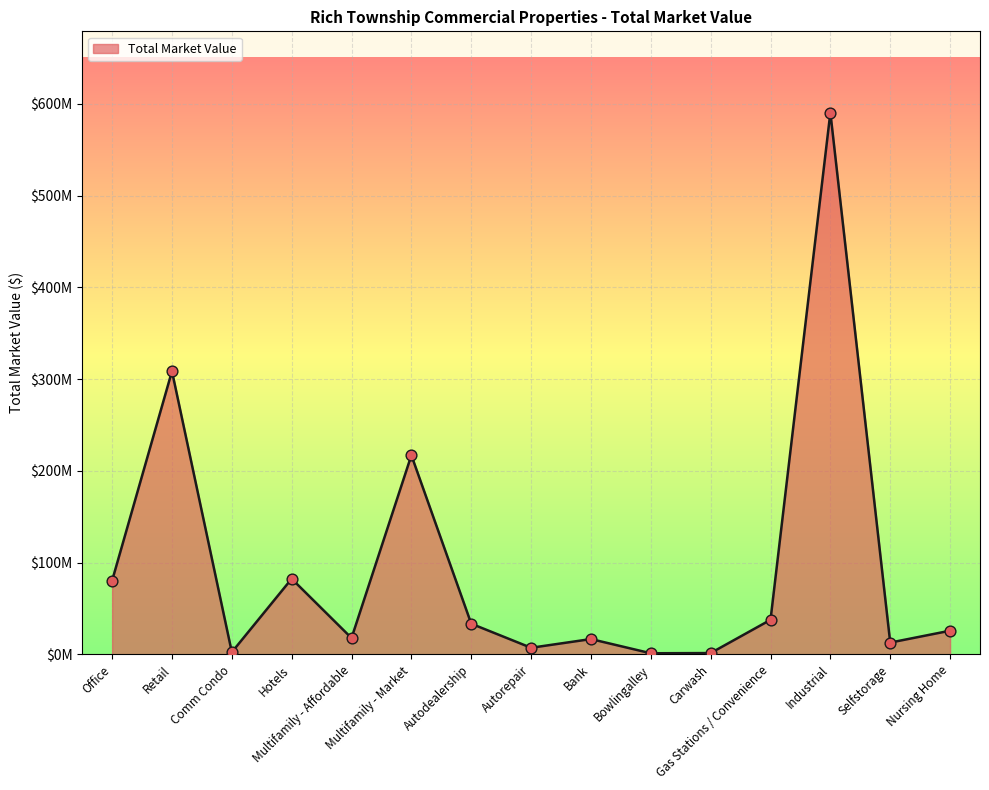

Approximately how many times larger is the value at Office compared to Multifamily - Affordable?

4.5